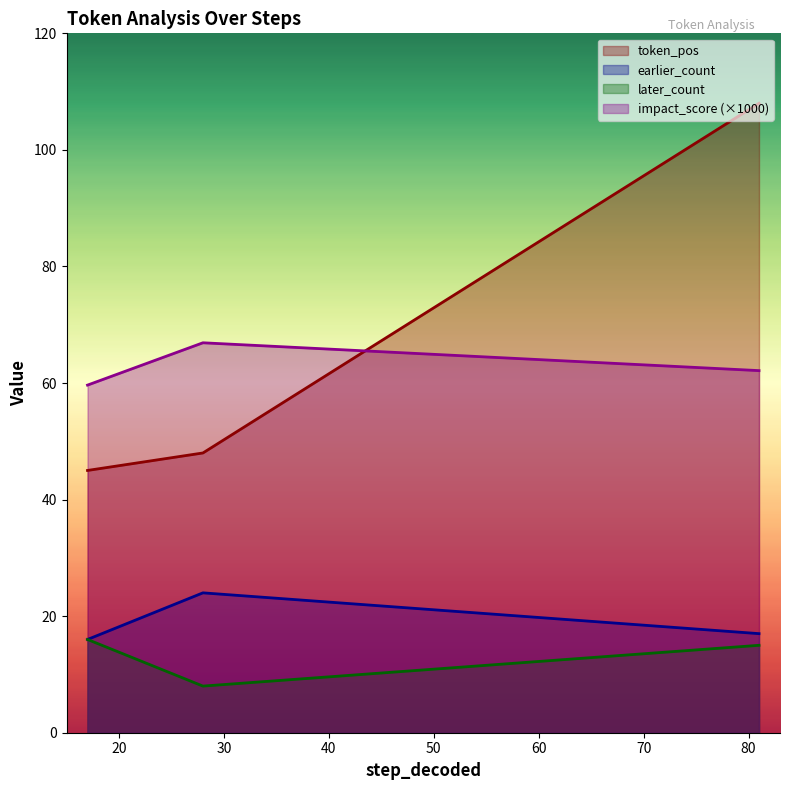

Count the later_count values in the range 8 to 16.

3